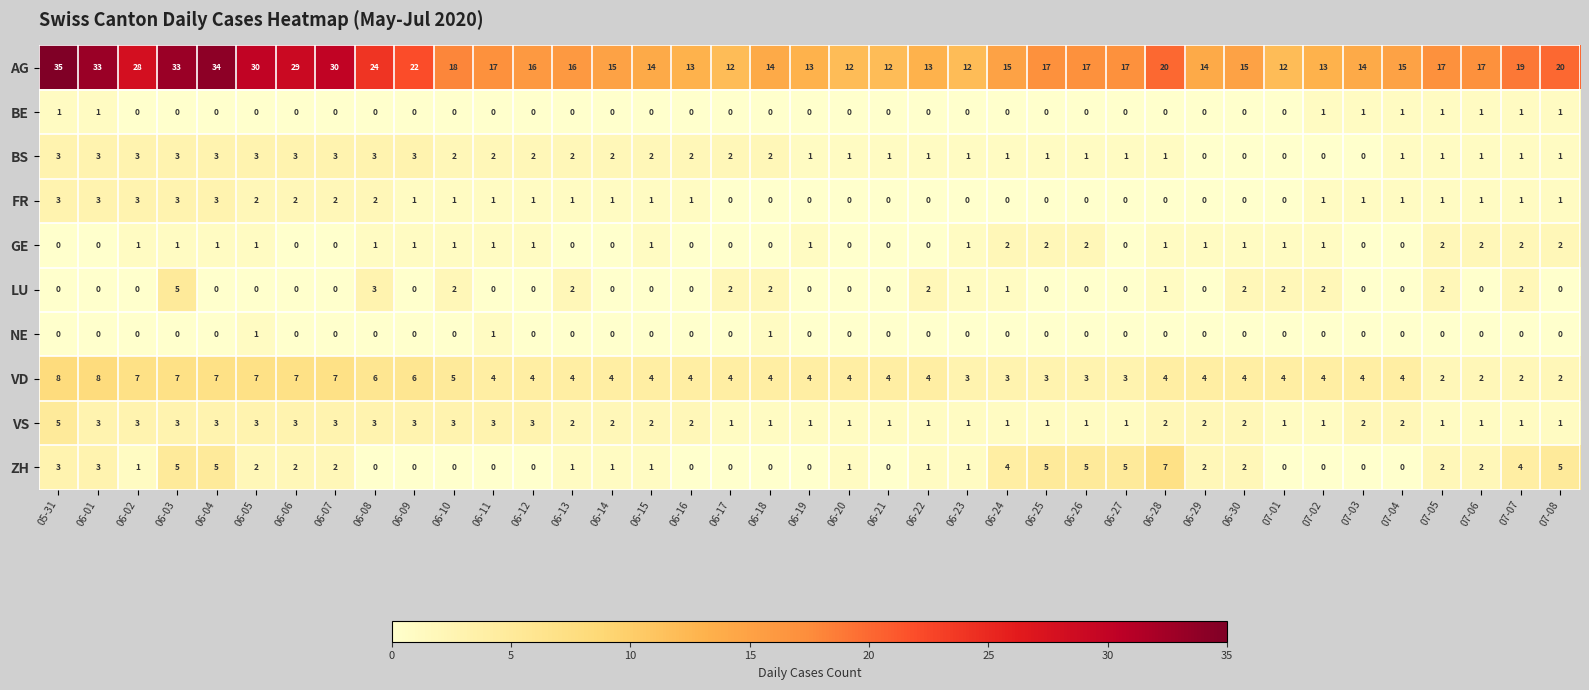

How many categories are shown in the chart?

39